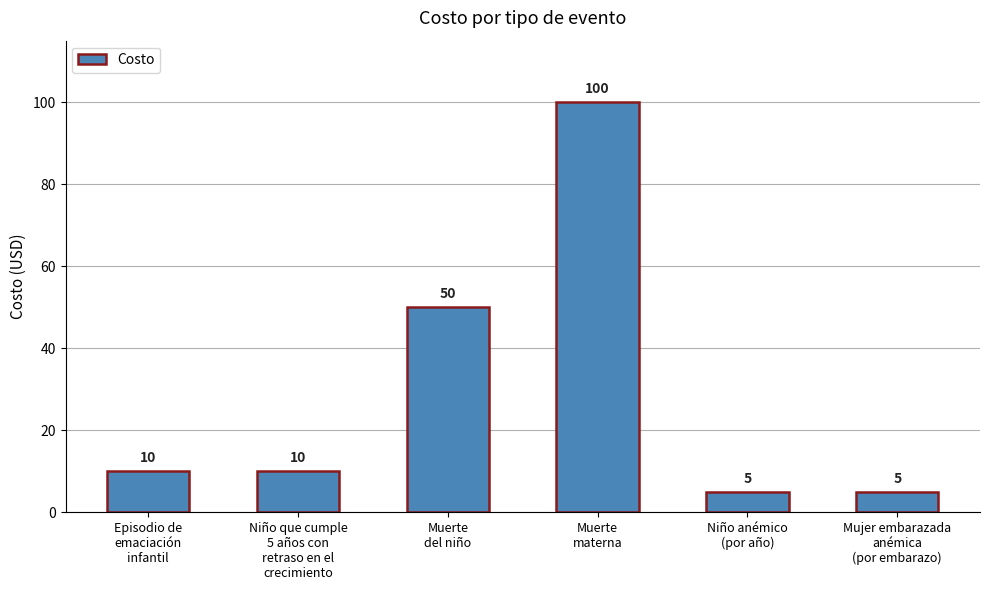

What is the smallest value displayed?

5